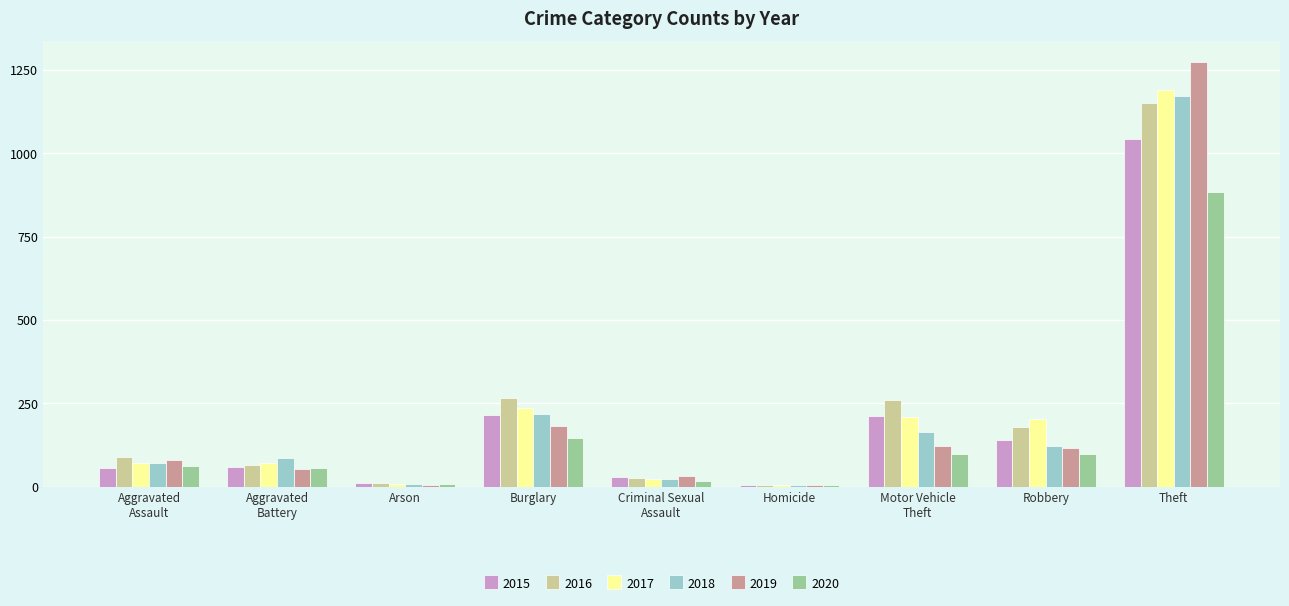

Where is 2017 nearest to the value 596?

Burglary